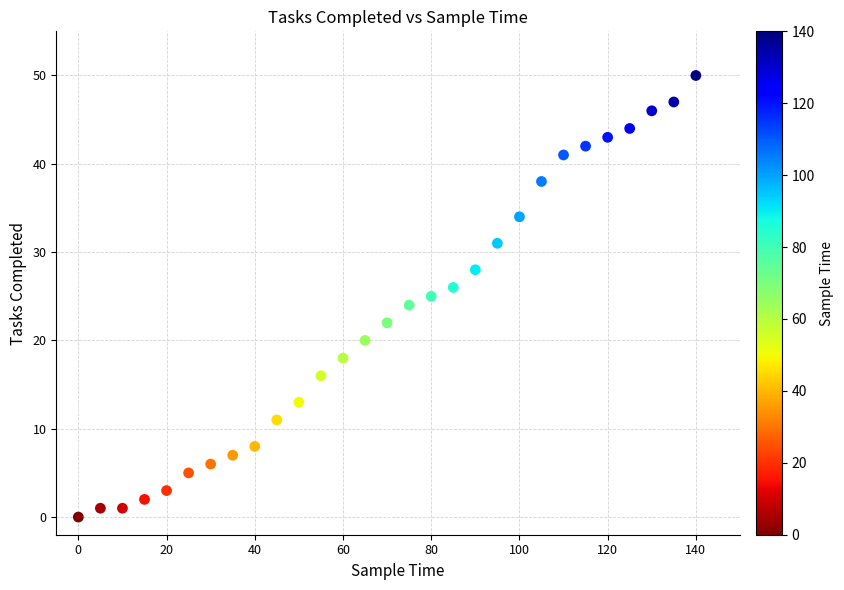

What is the range of Y values (max minus min)?

50